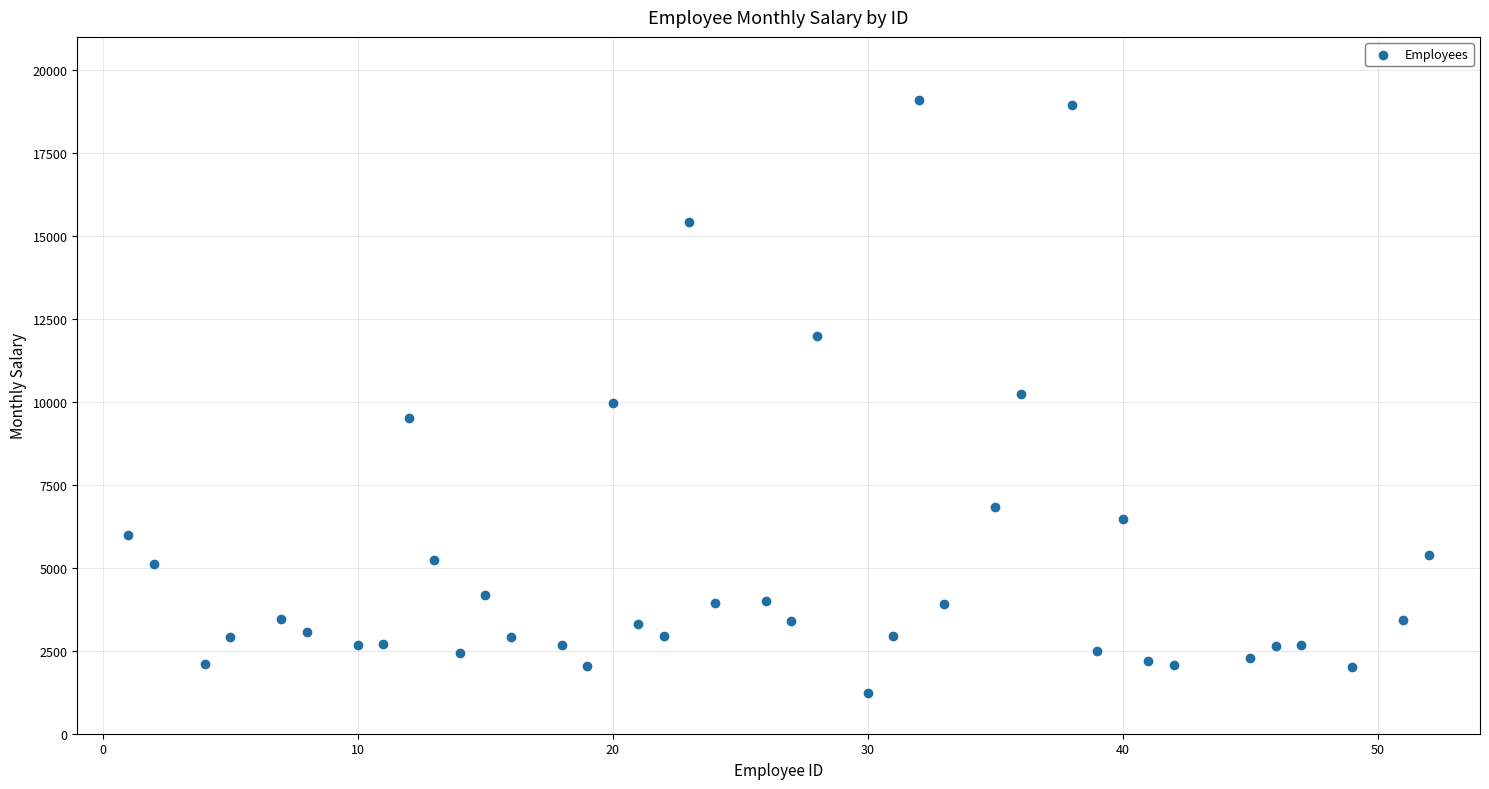

What is the range of Y values (max minus min)?

17862